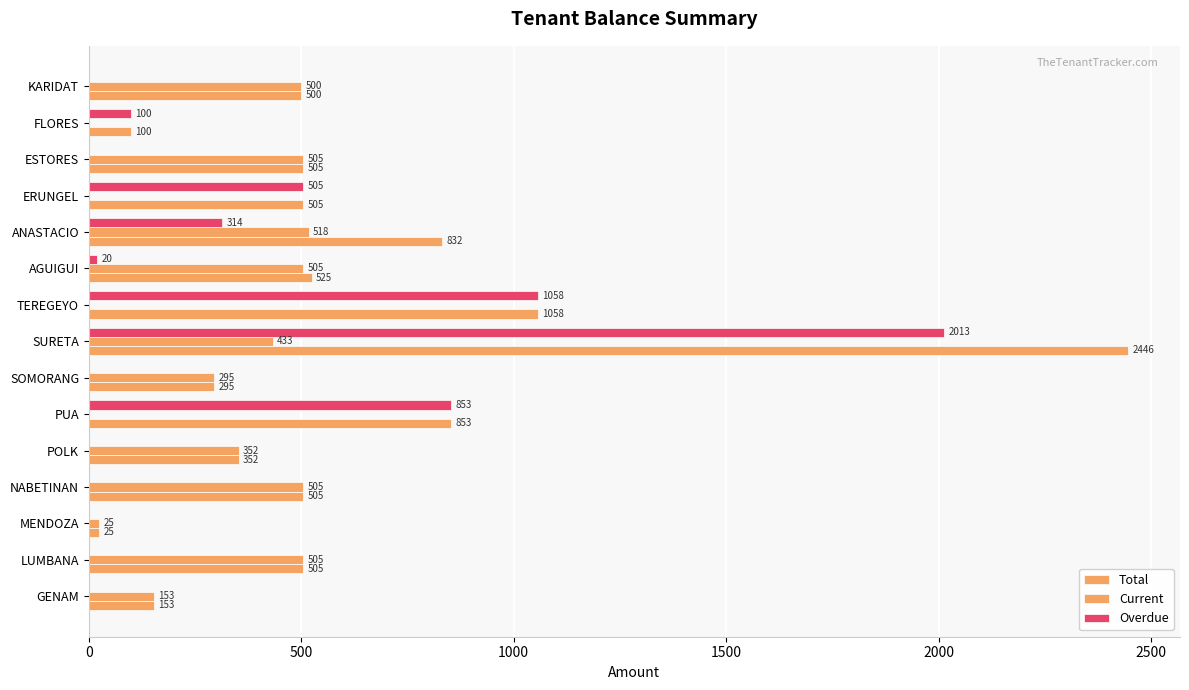

What is the difference between the maximum and minimum values in the Current series?

518.0